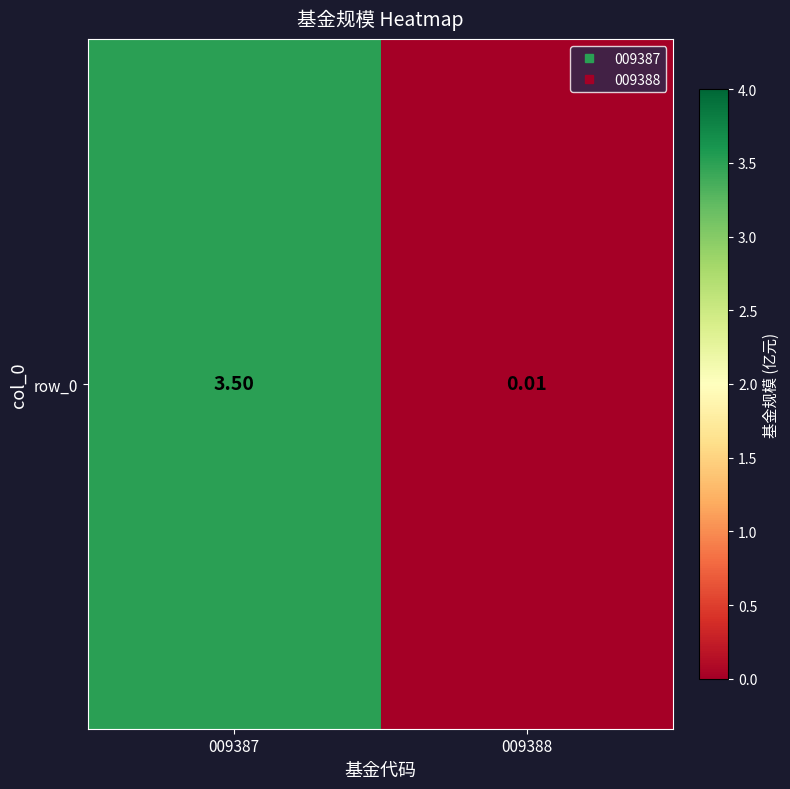

The chart shows a value of 4.7 at 009387. True or false?

False